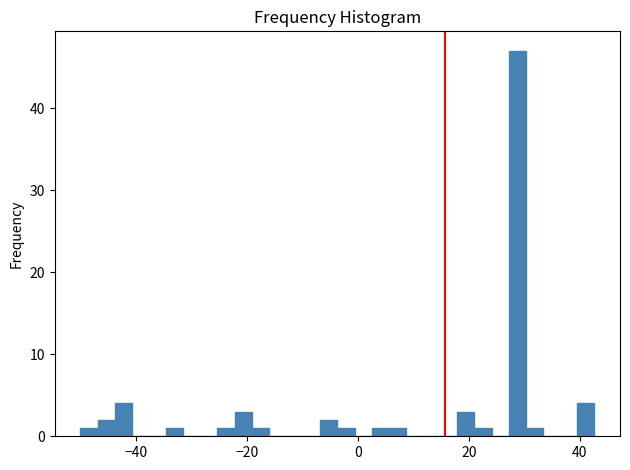

Around what value on the x-axis is the tallest bar? Give the approximate position of its centre, as read against the axis.

28